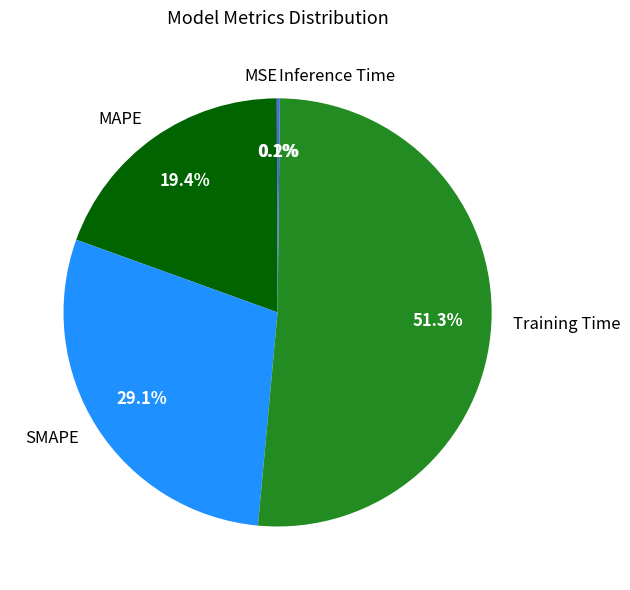

What portion of the pie excludes MAPE?

80.6%